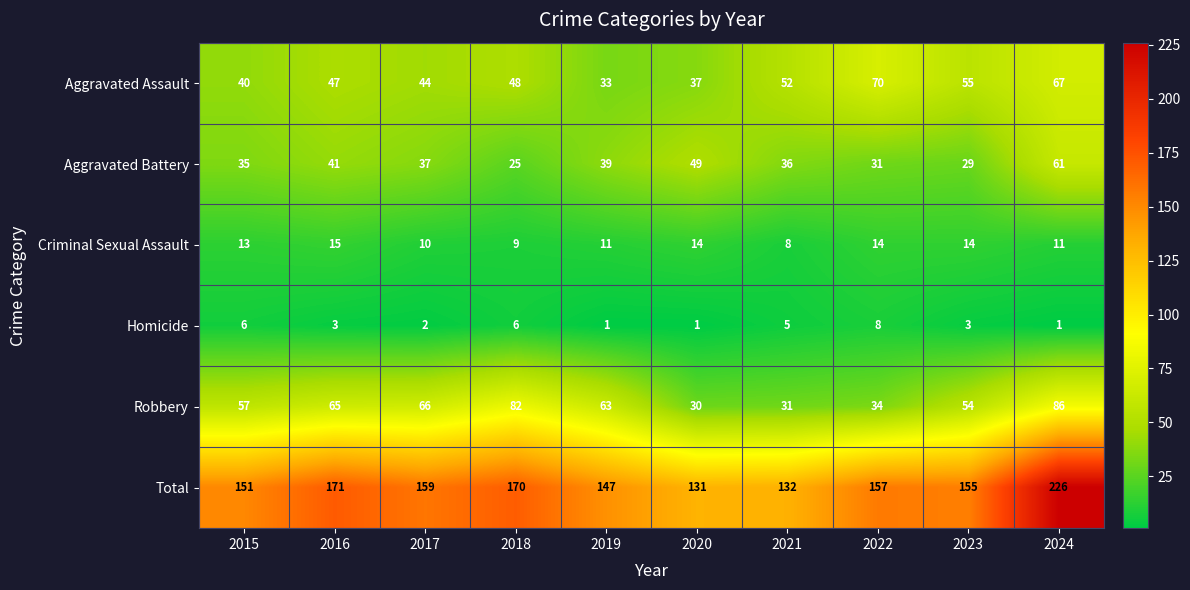

Which series changed the most between 2018 and 2023?

Robbery